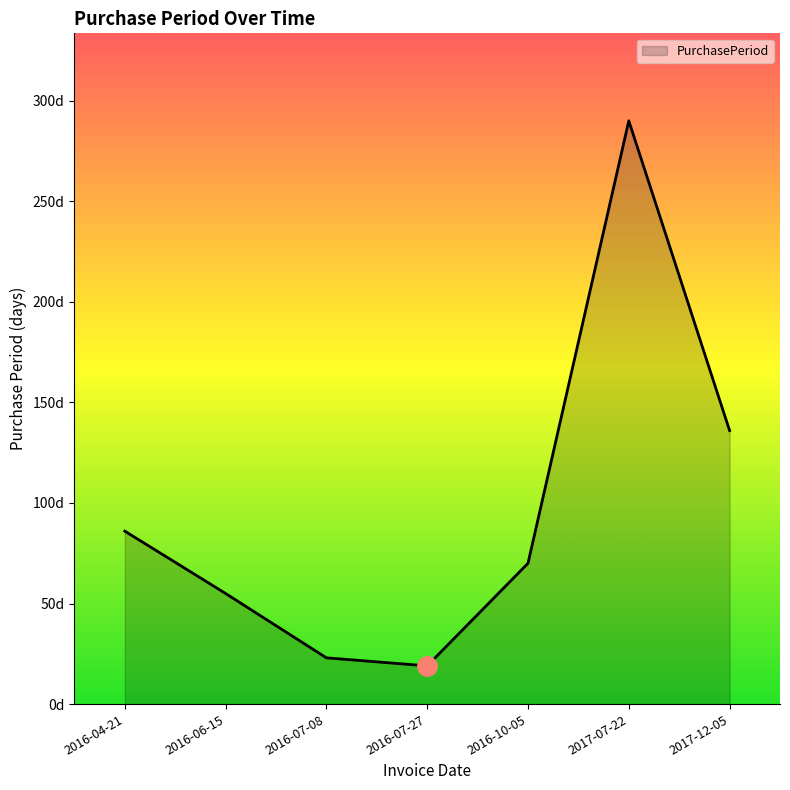

Rank the categories by value from lowest to highest.

2016-07-27, 2016-07-08, 2016-06-15, 2016-10-05, 2016-04-21, 2017-12-05, 2017-07-22